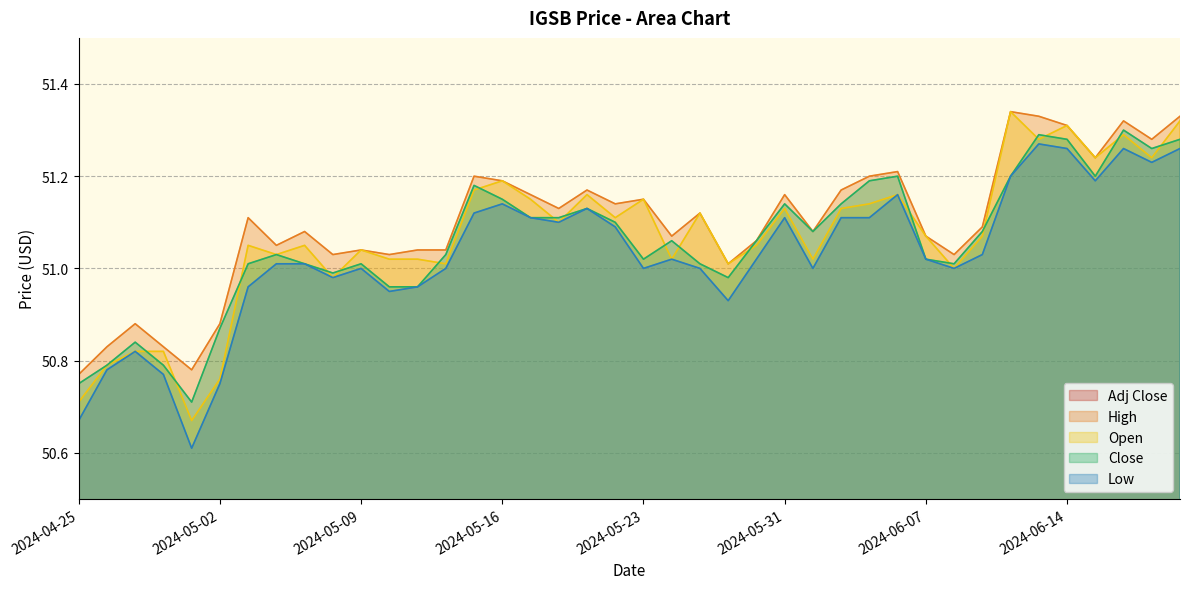

What position from the right is 2024-05-30?

16